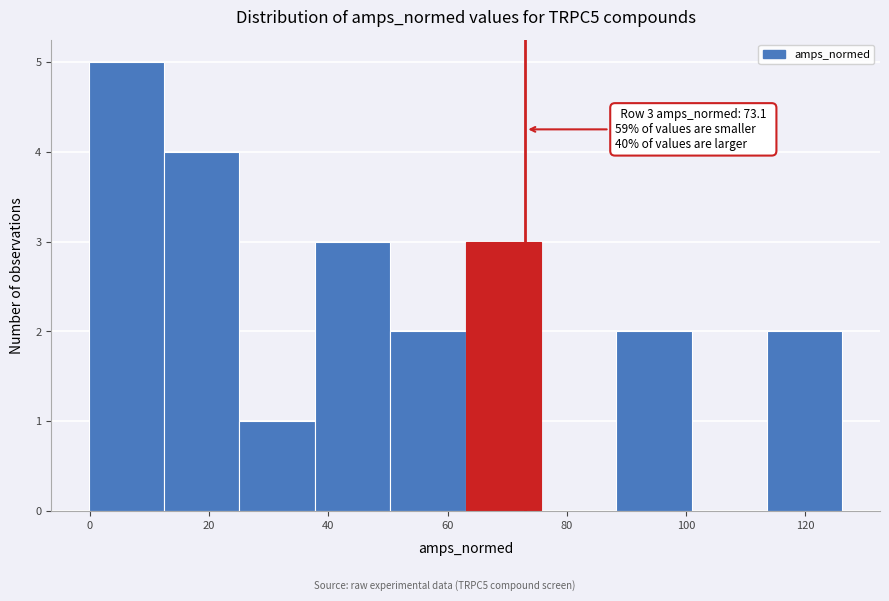

Over which range of the x-axis is the bar tallest?

0 to 12